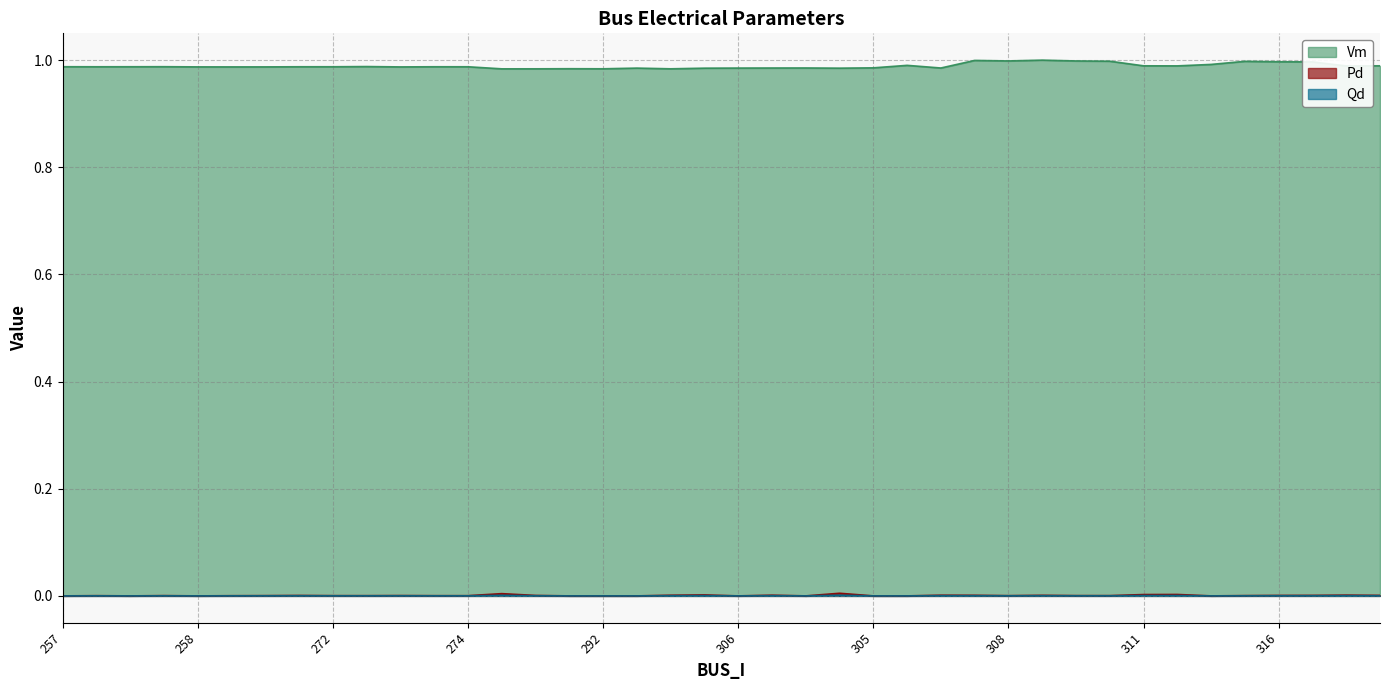

The Vm series shows 0.6 at 304. True or false?

False